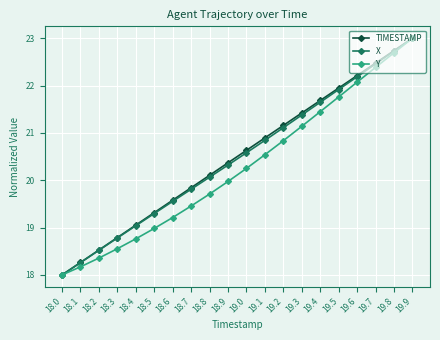

How many series are shown in this chart?

3